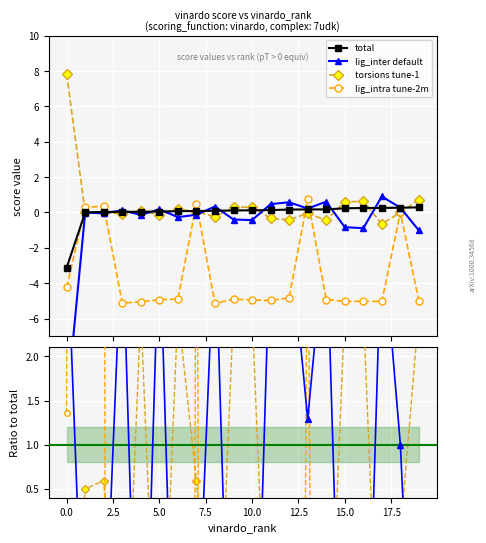

What is the minimum value for torsions tune-1?

-0.6